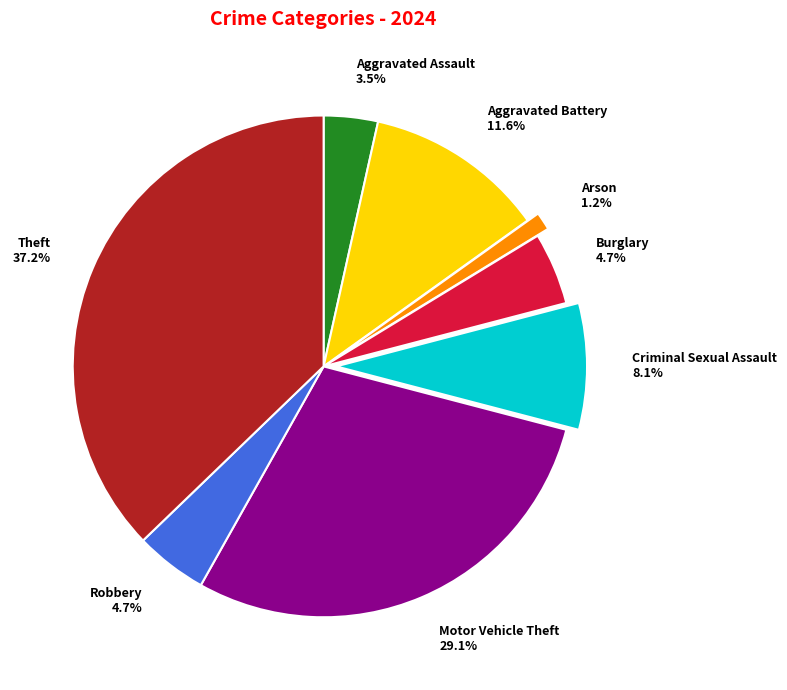

Which has a higher value, Aggravated Battery or Motor Vehicle Theft?

Motor Vehicle Theft